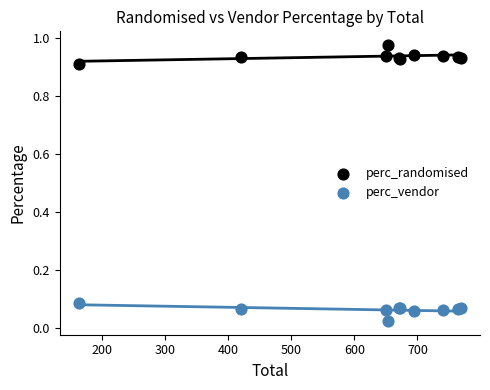

Which series reaches the minimum Y coordinate?

perc_vendor